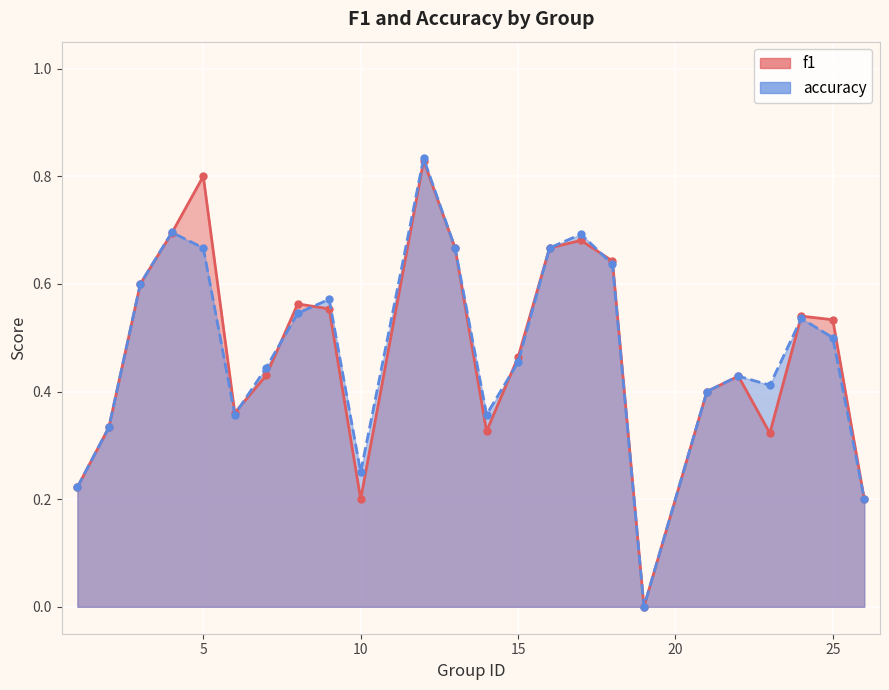

Reading left to right, list all the values displayed in this chart.

f1: 1=0.2	2=0.3	3=0.6	4=0.7	5=0.8	6=0.4	7=0.4	8=0.6	9=0.6	10=0.2	12=0.8	13=0.7	14=0.3	15=0.5	16=0.7	17=0.7	18=0.6	19=0.0	21=0.4	22=0.4	23=0.3	24=0.5	25=0.5	26=0.2
accuracy: 1=0.2	2=0.3	3=0.6	4=0.7	5=0.7	6=0.4	7=0.4	8=0.5	9=0.6	10=0.2	12=0.8	13=0.7	14=0.4	15=0.5	16=0.7	17=0.7	18=0.6	19=0.0	21=0.4	22=0.4	23=0.4	24=0.5	25=0.5	26=0.2